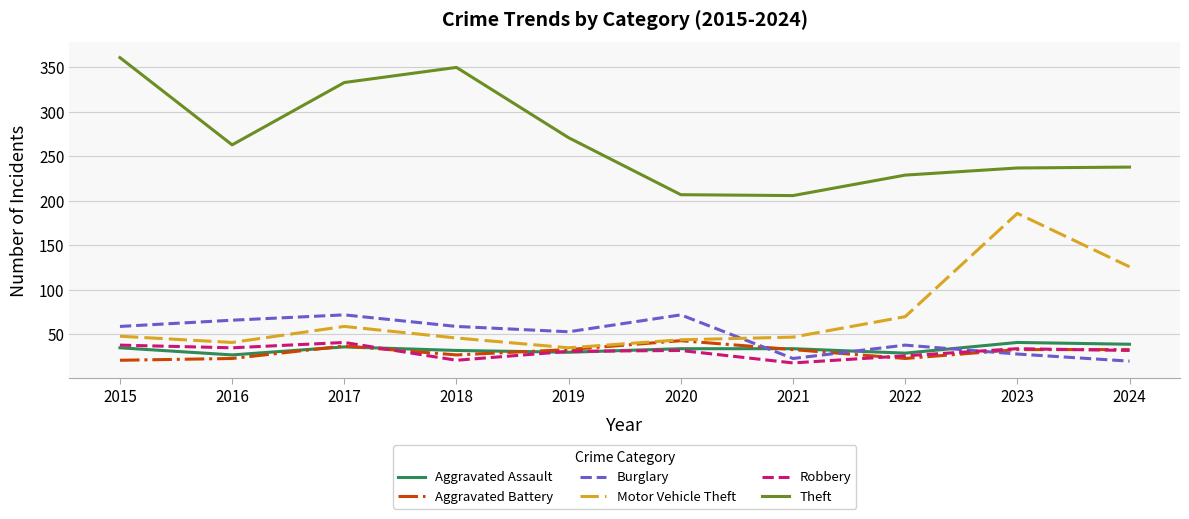

Where is the first local maximum for Motor Vehicle Theft?

2017